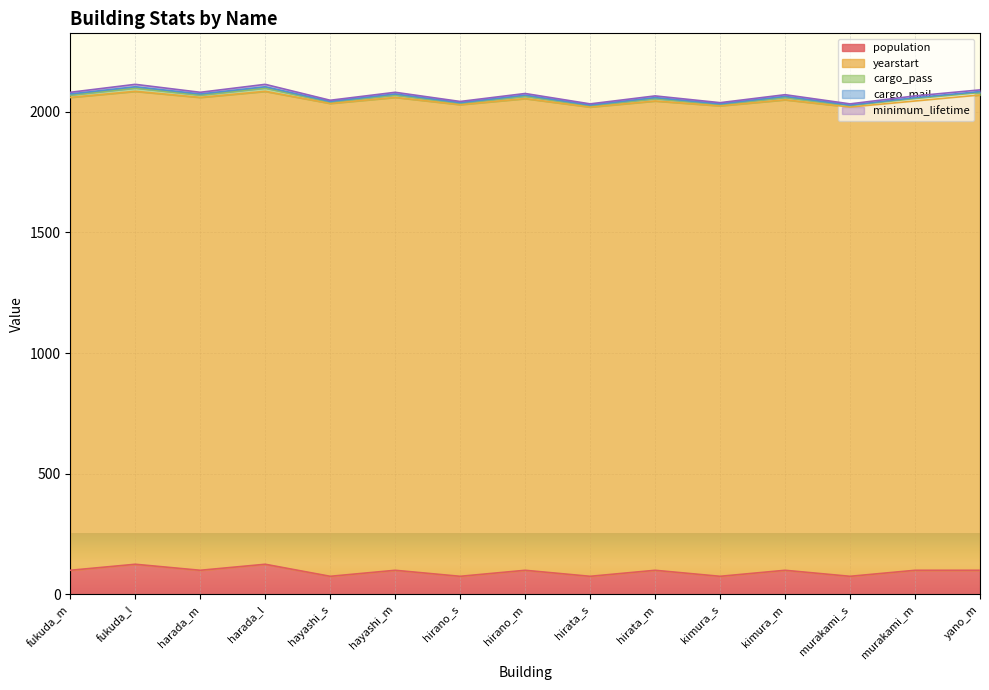

At which label does cargo_mail reach its peak?

fukuda_l